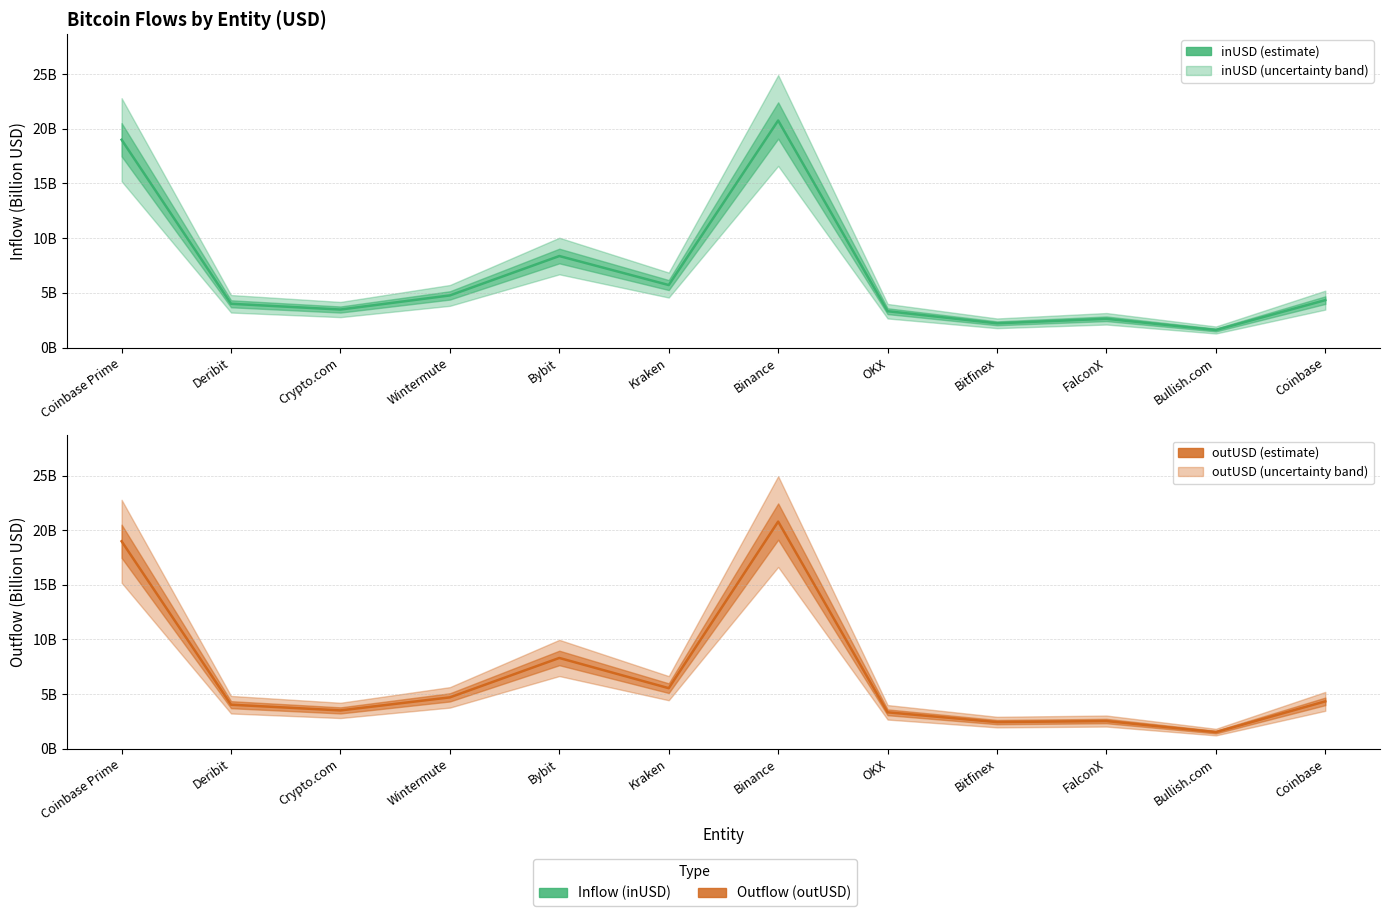

At which category is the sum across all series the highest?

Binance